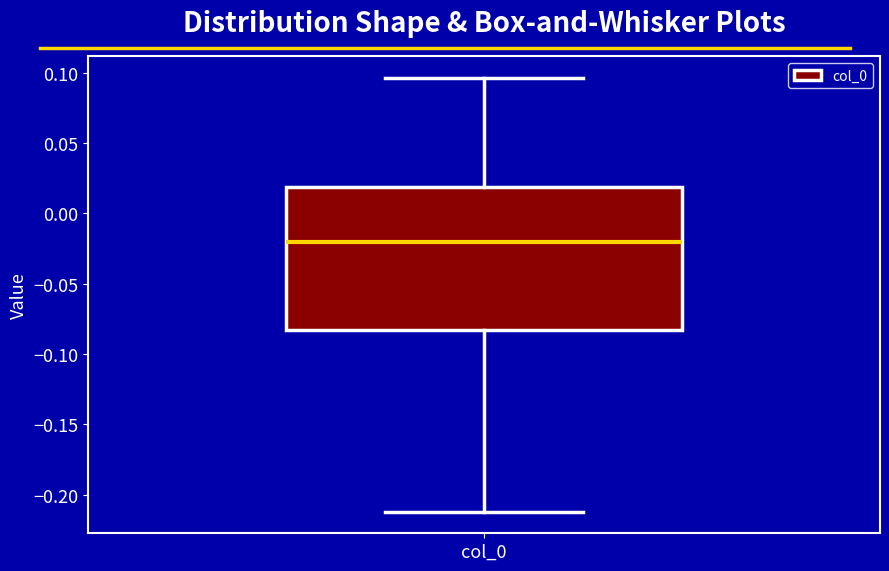

Where does the median line of the box for col_0 sit on the y-axis? The values are not printed on the chart, so give them approximately, as read against the axis.

-0.020